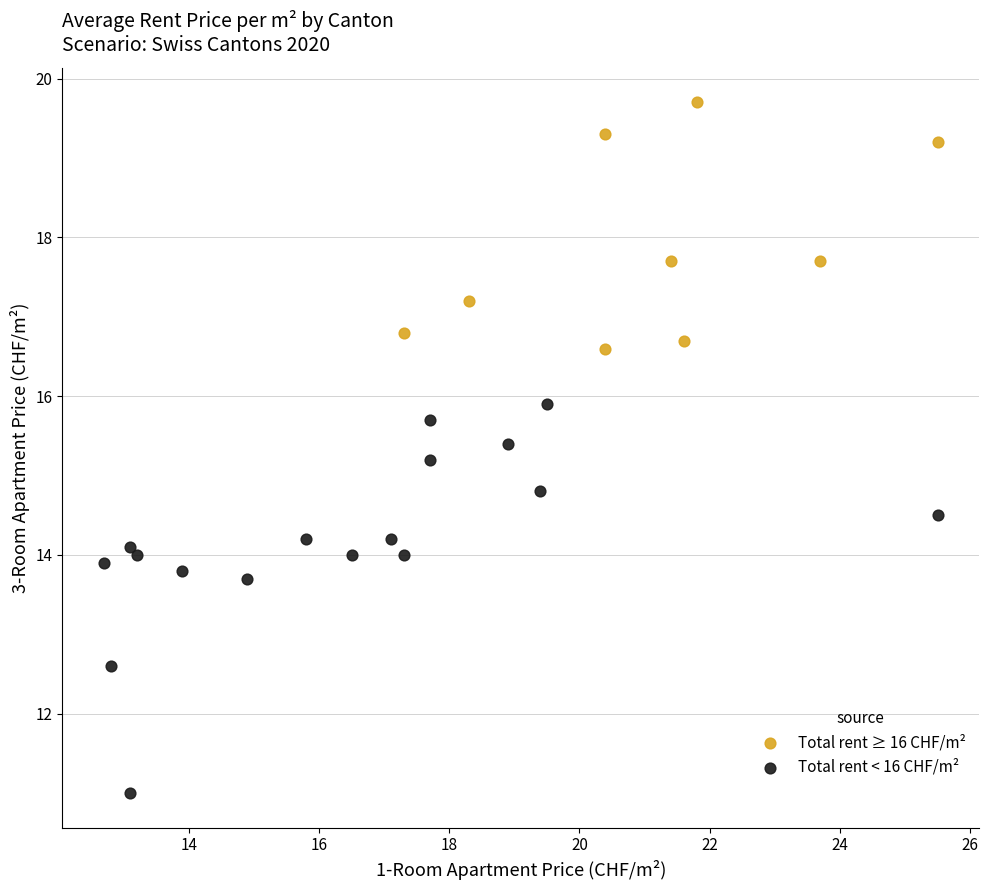

Which series reaches the minimum Y coordinate?

Total rent < 16 CHF/m²